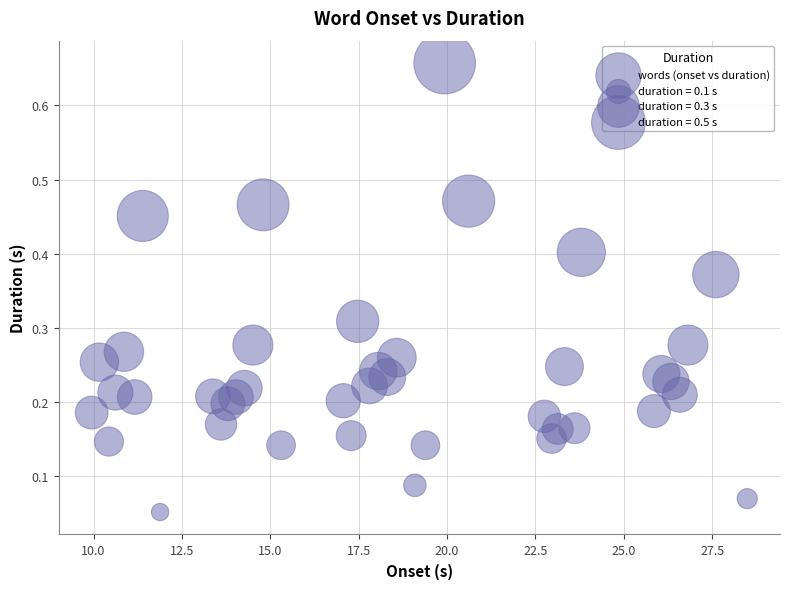

What is the range of Y values (max minus min)?

0.6